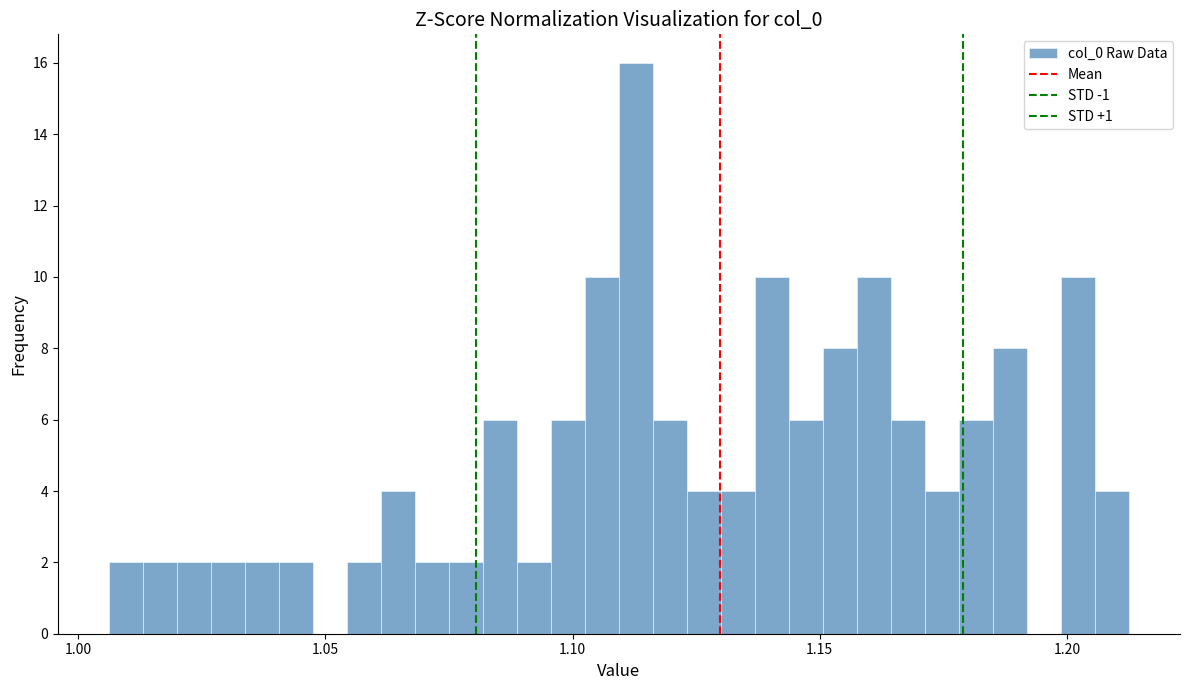

Around what value on the x-axis is the tallest bar? Give the approximate position of its centre, as read against the axis.

1.115